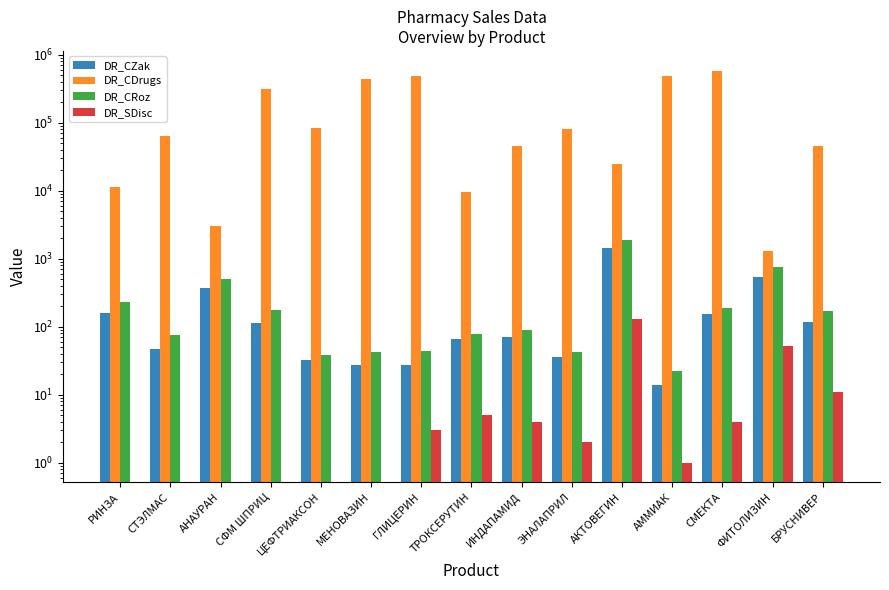

Is the value of DR_SDisc at БРУСНИВЕР greater than the value of DR_CRoz at СФМ ШПРИЦ?

No